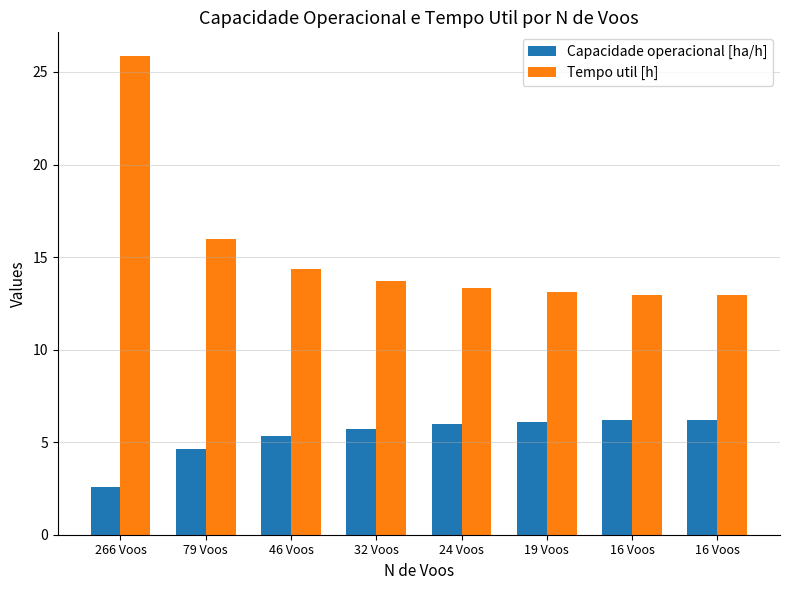

Is it true that Capacidade operacional [ha/h] equals 6.1 at 19 Voos?

True